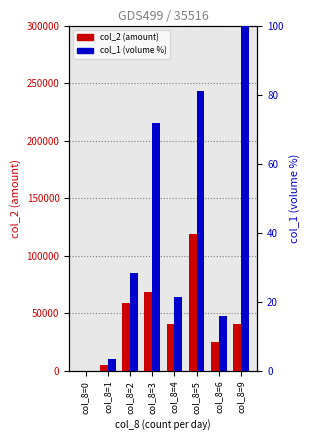

What is the maximum value shown in the chart?

119050.0